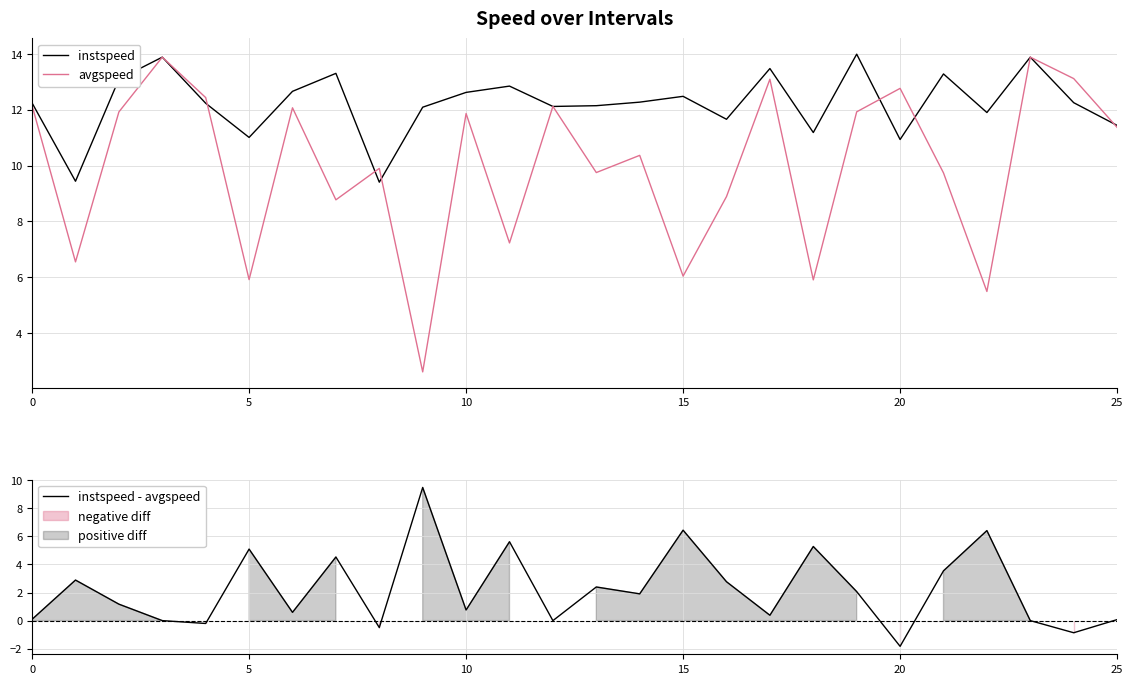

True or false: avgspeed has a value of 9.7 at 21.

True